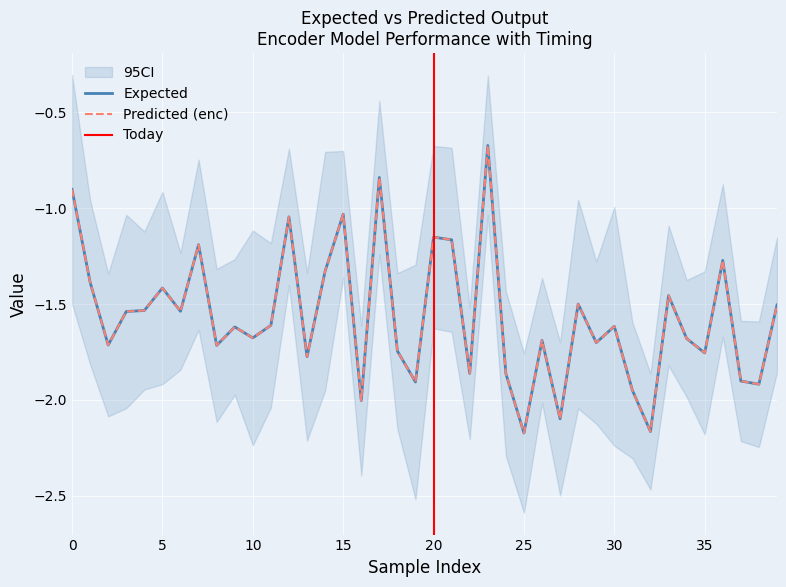

Which series has the largest total across all categories?

Predicted (enc)